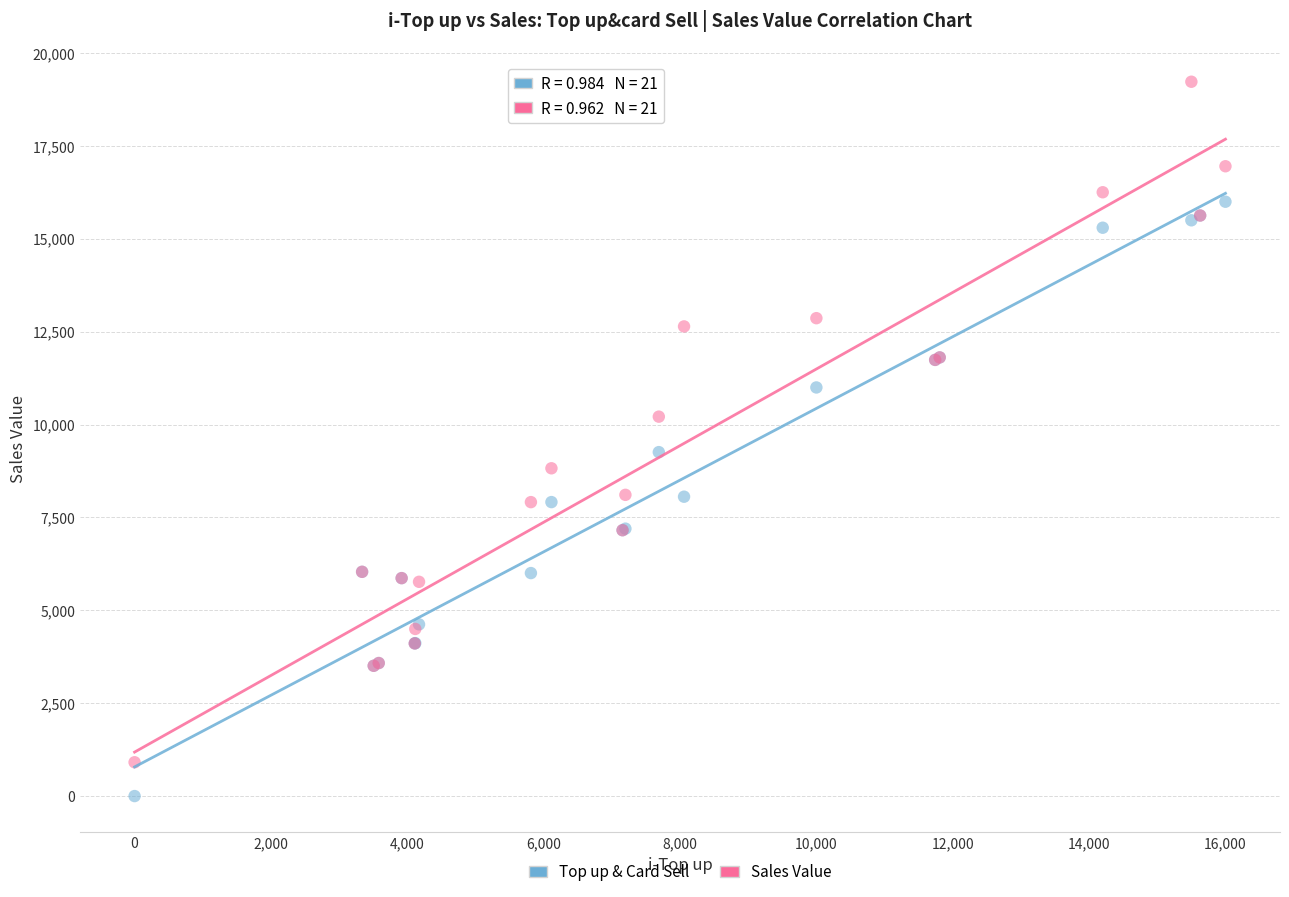

What are all the series names shown in the legend?

Top up & Card Sell, Sales Value